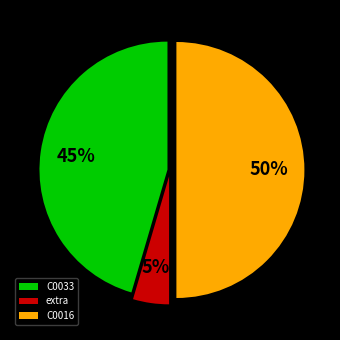

Do extra and C0016 together represent more than half of the pie?

Yes